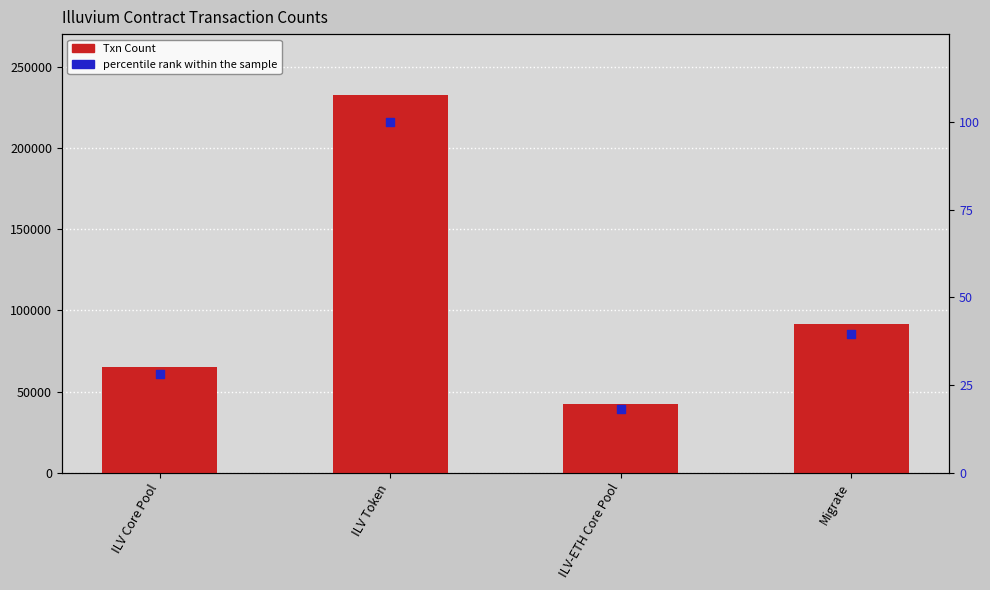

Which series has the largest total across all categories?

Txn Count